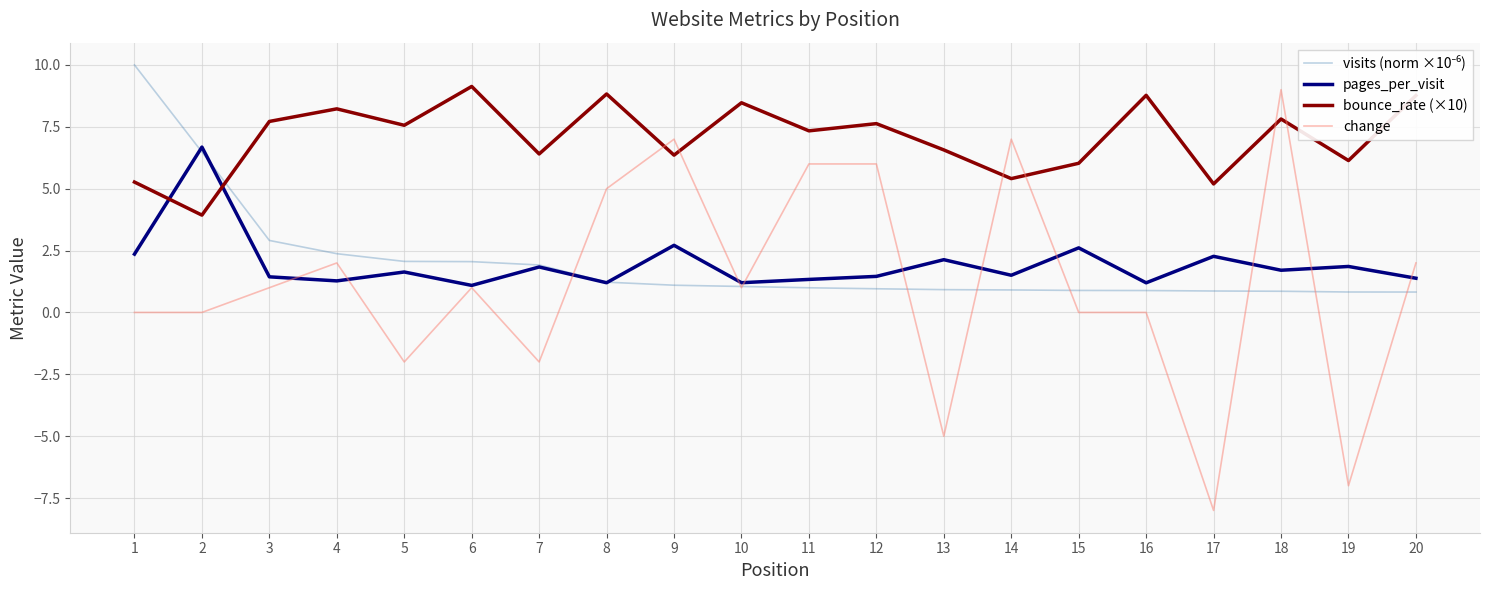

What is the maximum value shown in the chart?

10.0